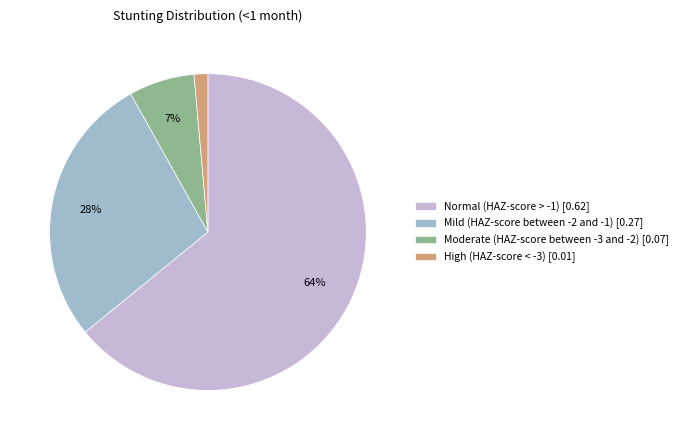

True or false: High (HAZ-score < -3) [0.01] accounts for 15% of the total.

False